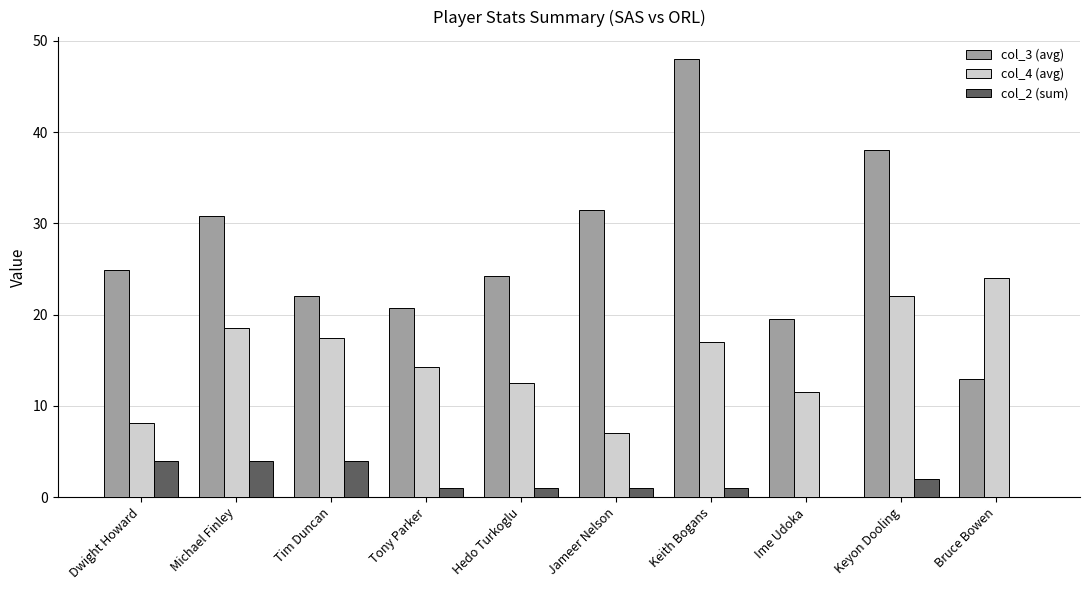

What value does the col_3 (avg) series have at Tony Parker?

20.8